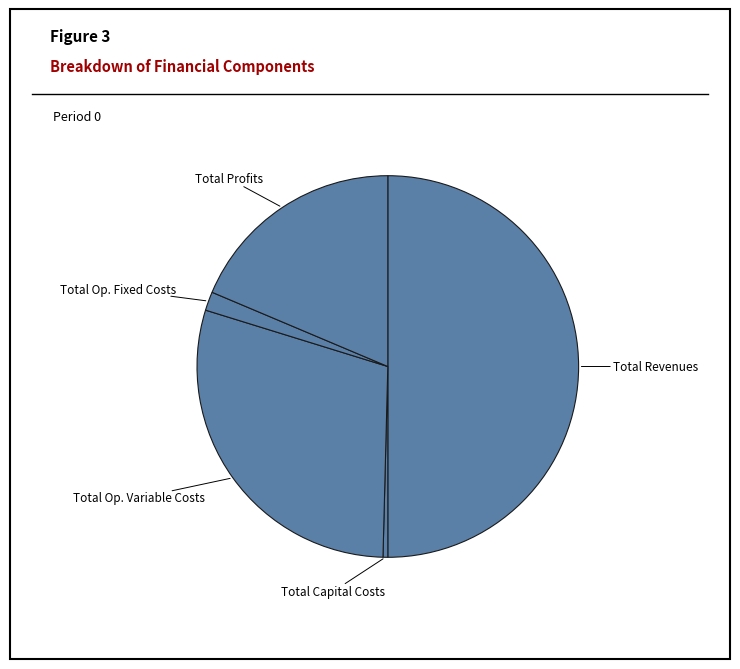

Rank the categories by value from highest to lowest.

Total Revenues, Total Op. Variable Costs, Total Profits, Total Op. Fixed Costs, Total Capital Costs